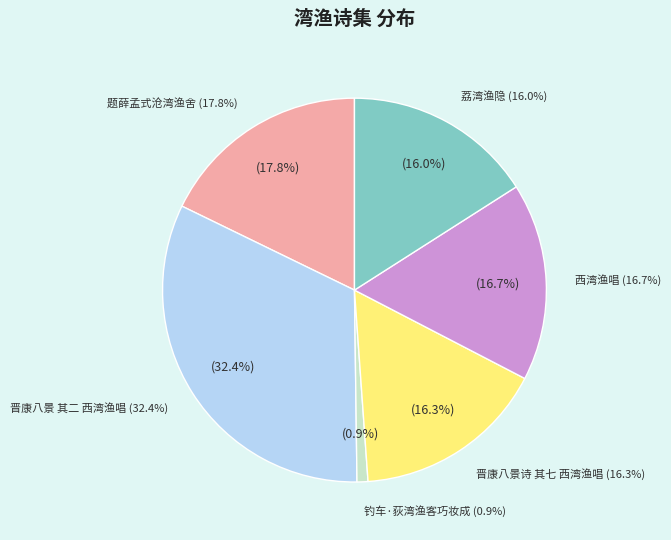

Is it true that 钓车·荻湾渔客巧妆成 is 11% of the pie?

False